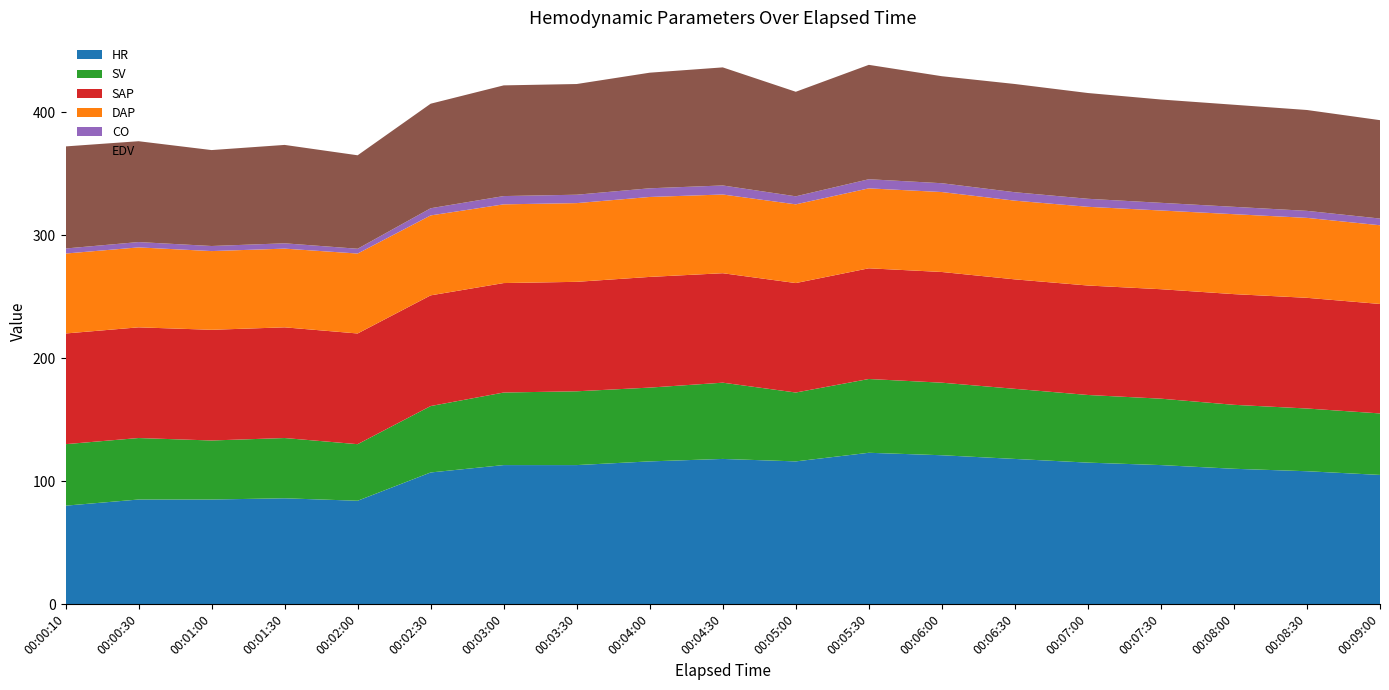

Reading left to right, list all the values displayed in this chart.

HR: 80.0	85.0	85.0	86.0	84.0	107.0	113.0	113.0	116.0	118.0	116.0	123.0	121.0	118.0	115.0	113.0	110.0	108.0	105.0
SV: 50.0	50.0	48.0	49.0	46.0	54.0	59.0	60.0	60.0	62.0	56.0	60.0	59.0	57.0	55.0	54.0	52.0	51.0	50.0
SAP: 90.0	90.0	90.0	90.0	90.0	90.0	89.0	89.0	90.0	89.0	89.0	90.0	90.0	89.0	89.0	89.0	90.0	90.0	89.0
DAP: 65.0	65.0	64.0	64.0	65.0	65.0	64.0	64.0	65.0	64.0	64.0	65.0	65.0	64.0	64.0	64.0	65.0	65.0	64.0
CO: 4.1	4.3	4.1	4.3	3.9	5.8	6.7	6.8	7.0	7.4	6.5	7.4	7.2	6.8	6.5	6.2	6.0	5.7	5.5
EDV: 83.0	82.0	78.0	80.0	76.0	85.0	90.0	90.0	94.0	96.0	85.0	93.0	87.0	88.0	86.0	84.0	83.0	82.0	80.0